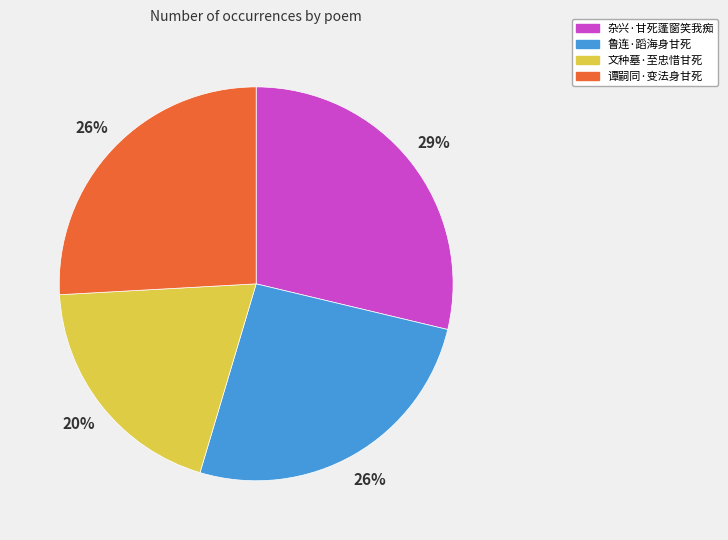

How many slices are in this pie chart?

4